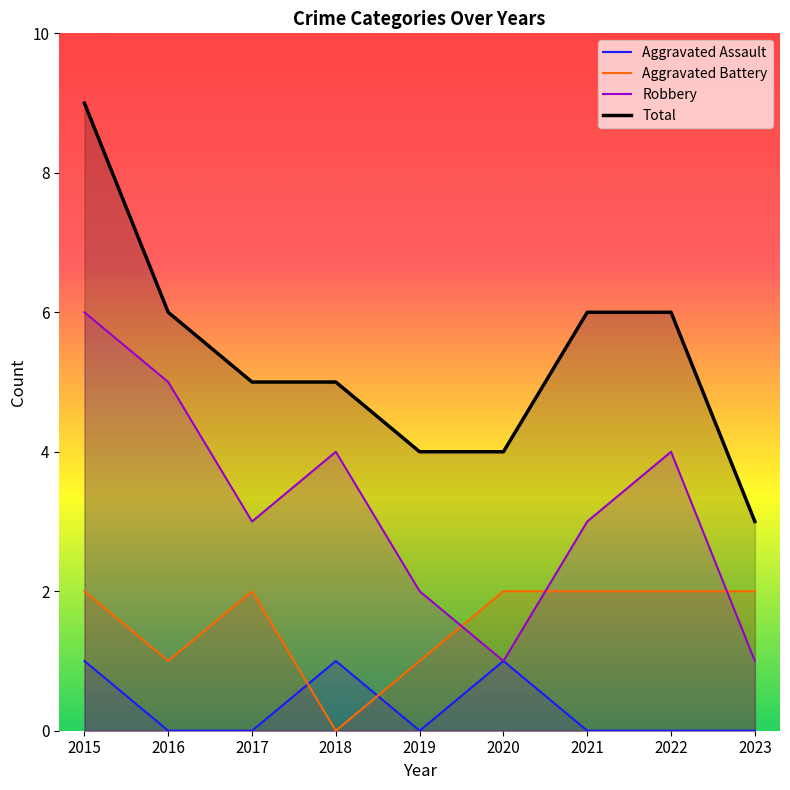

At which label is Aggravated Battery closest to 1?

2016